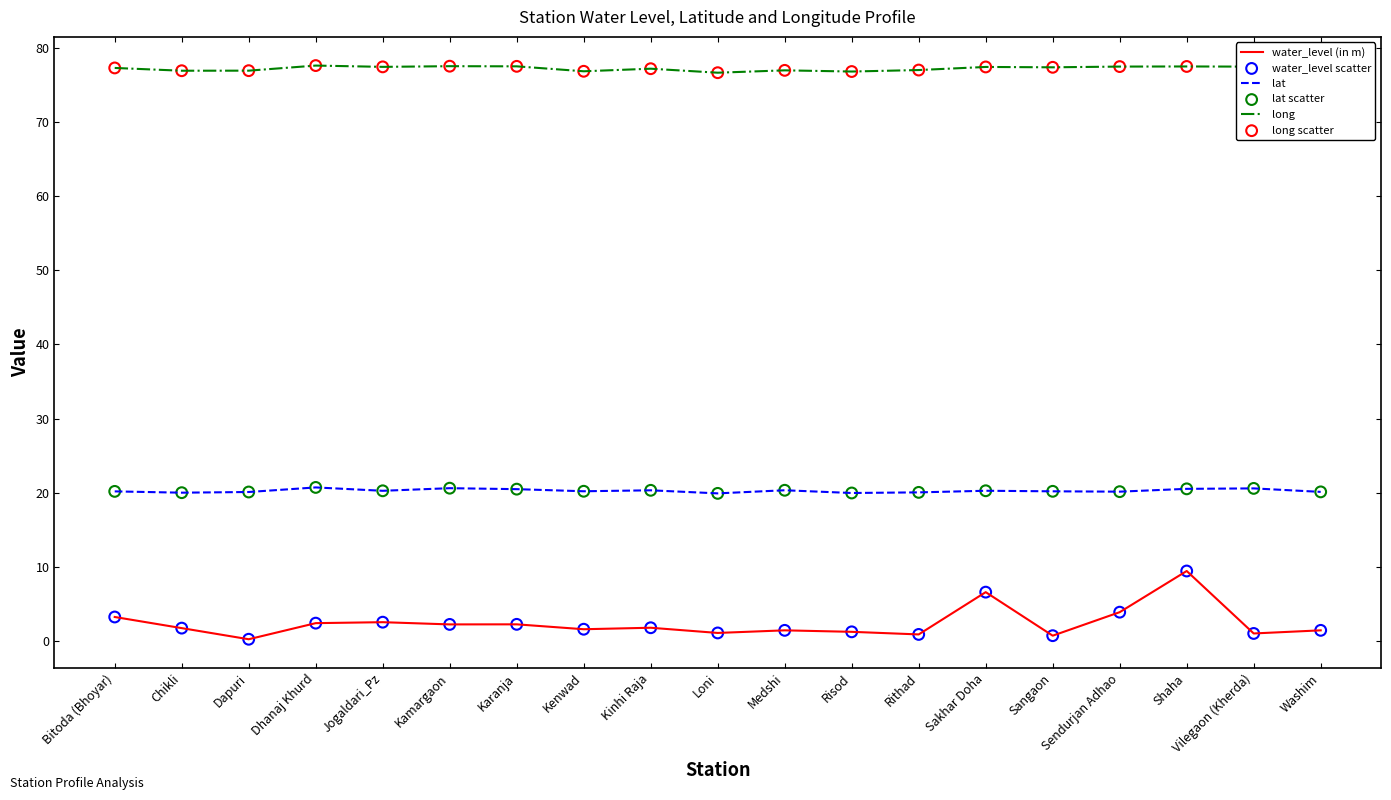

What is the total value across all series at Risod?

98.0